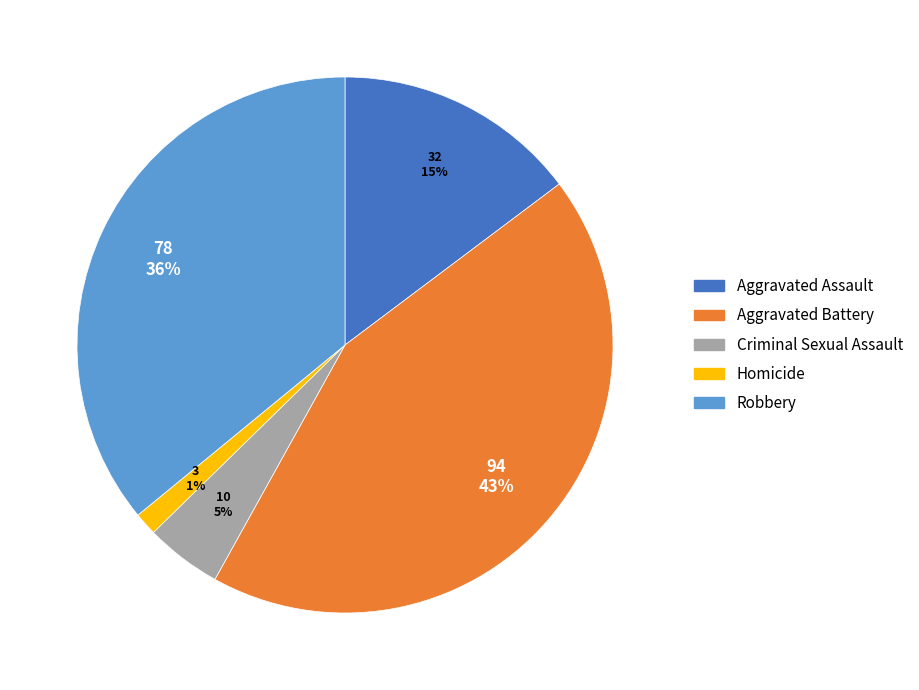

Is it true that Criminal Sexual Assault is 5% of the pie?

True